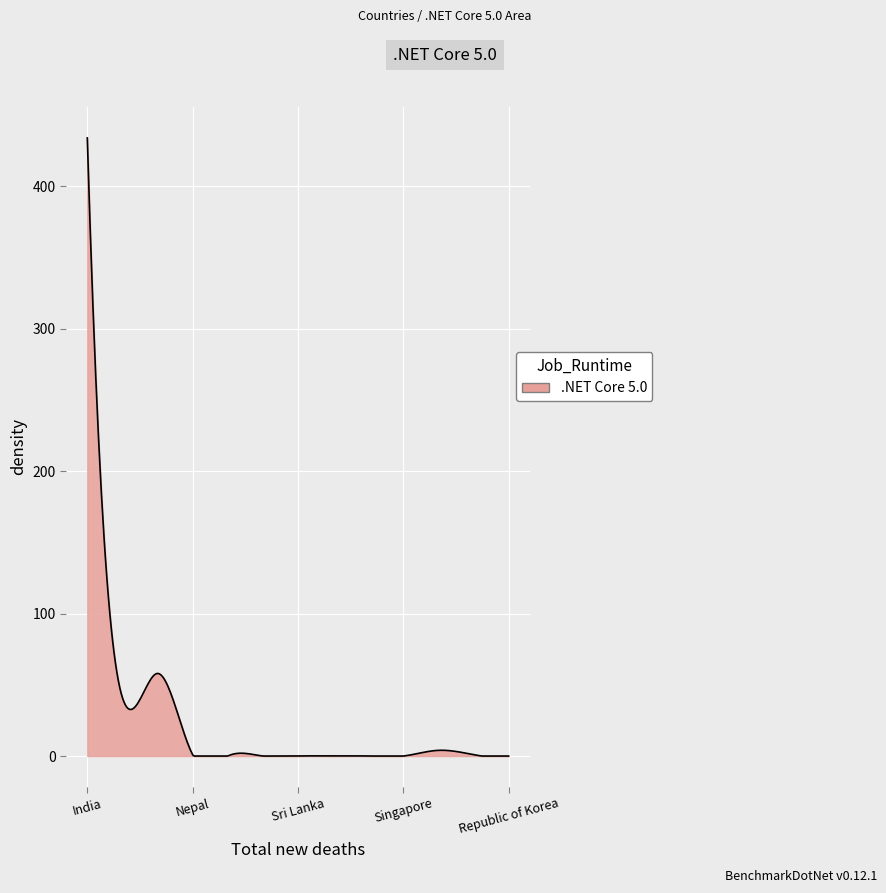

What is the difference between the maximum and minimum values?

434.0